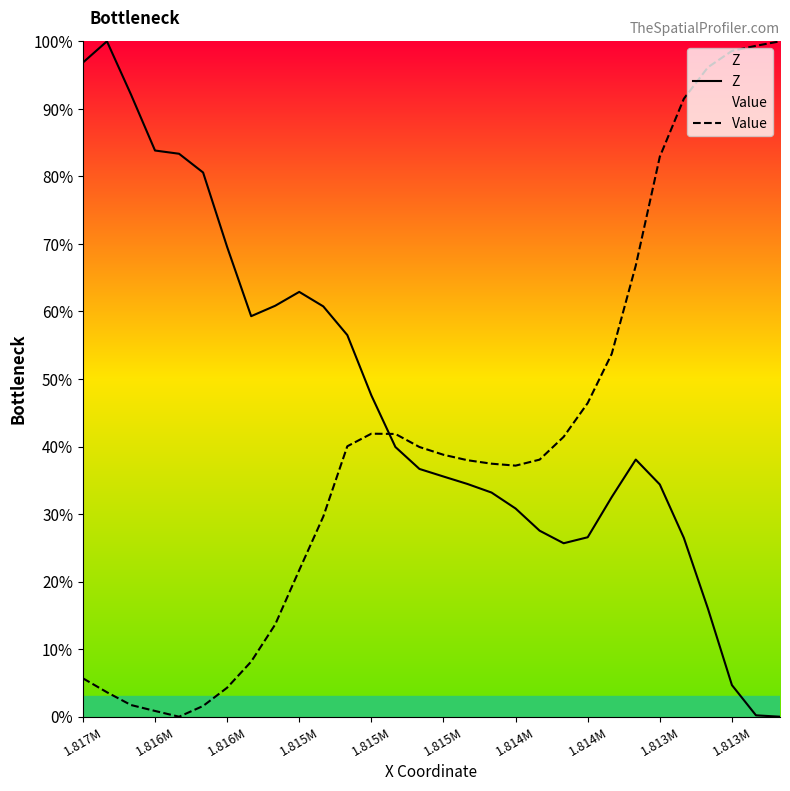

How many data points in Z are less than 38?

15